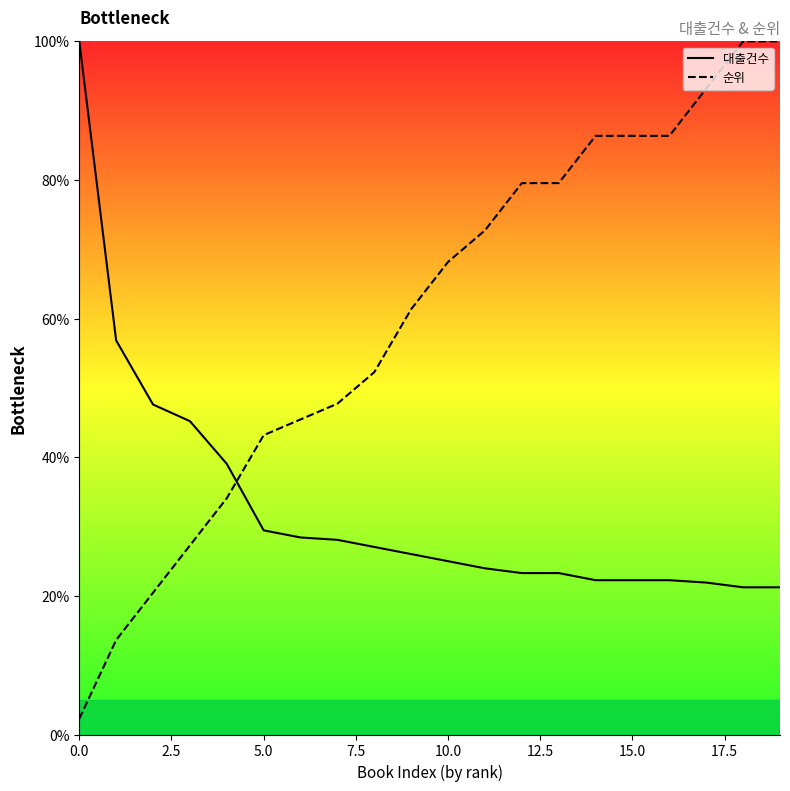

Is it true that 순위 equals 76.8 at 5.0?

False